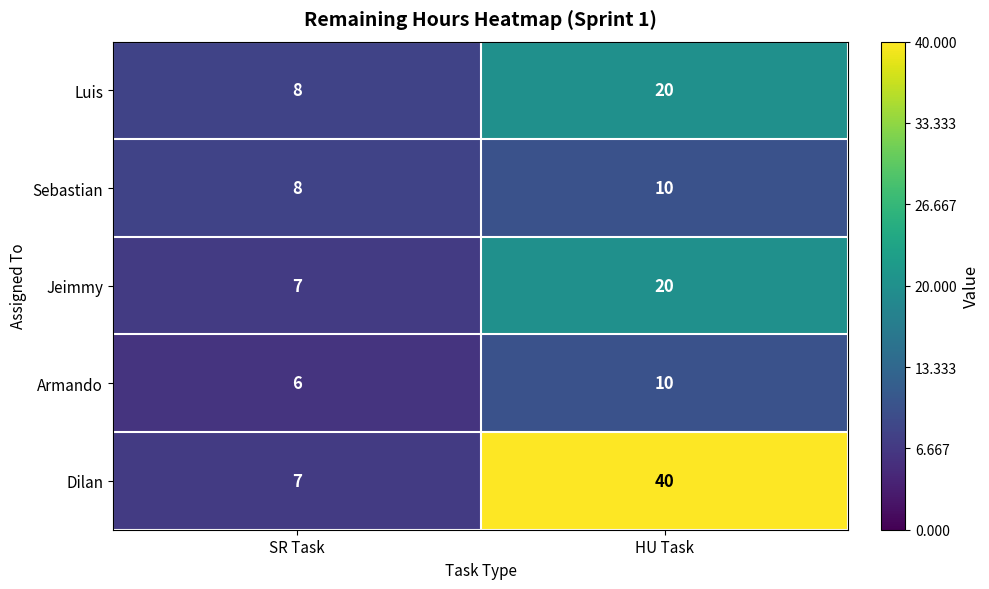

Reading left to right, list all the values displayed in this chart.

Luis: SR Task=8	HU Task=20
Sebastian: SR Task=8	HU Task=10
Jeimmy: SR Task=7	HU Task=20
Armando: SR Task=6	HU Task=10
Dilan: SR Task=7	HU Task=40